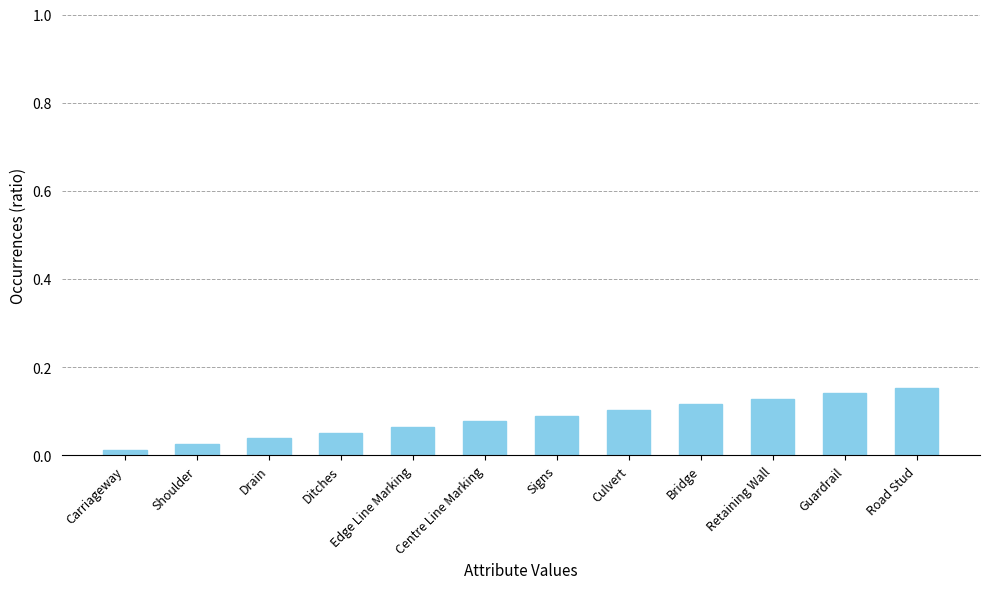

Are the bars horizontal?

No